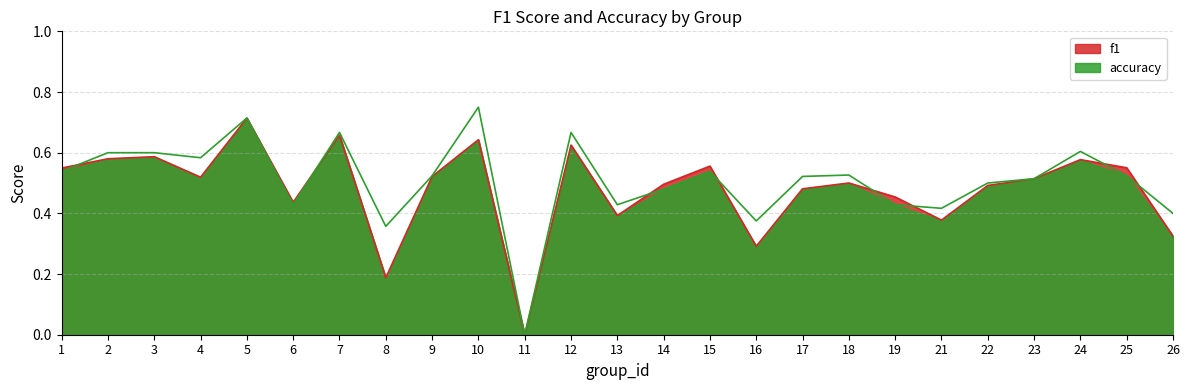

How many interior local peaks does the f1 series have?

8